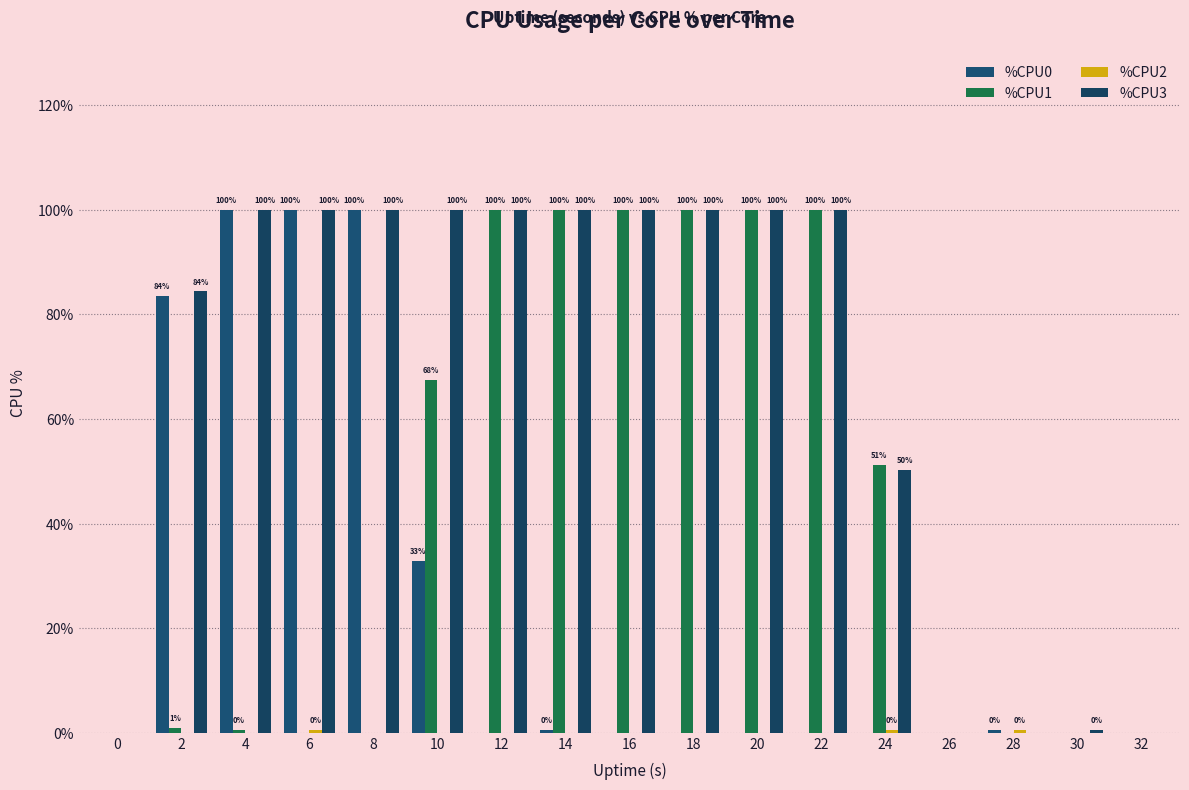

How many data points does each series have?

17